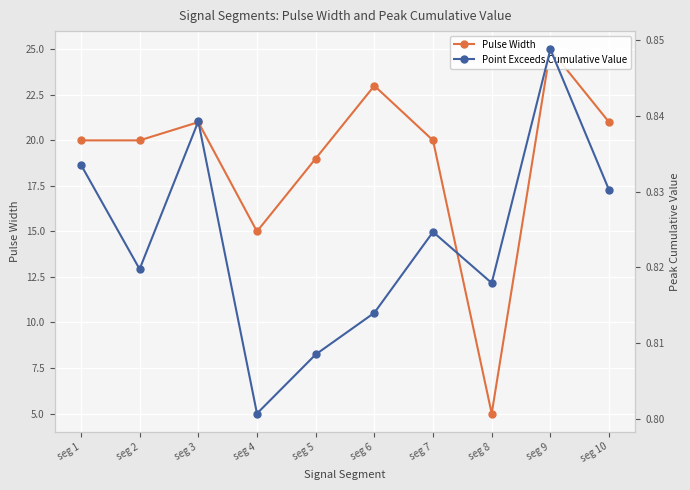

Between seg 5 and seg 6, which is larger?

seg 6